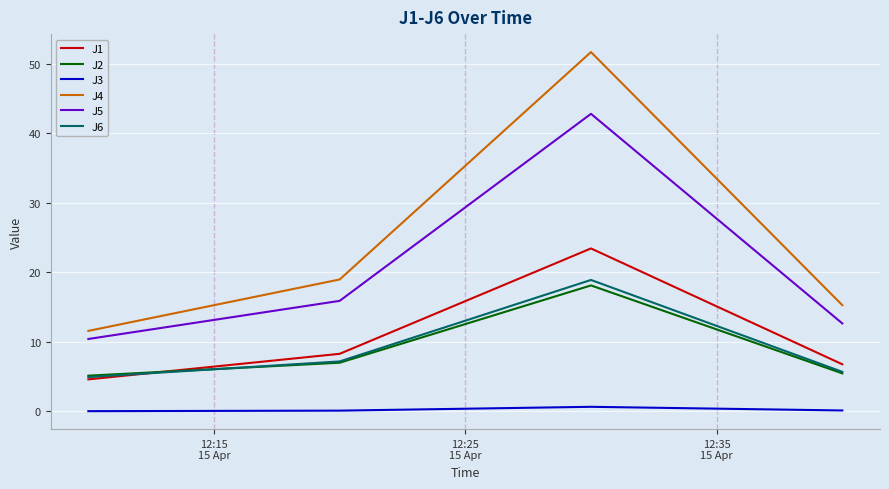

Which series has the largest total across all categories?

J4